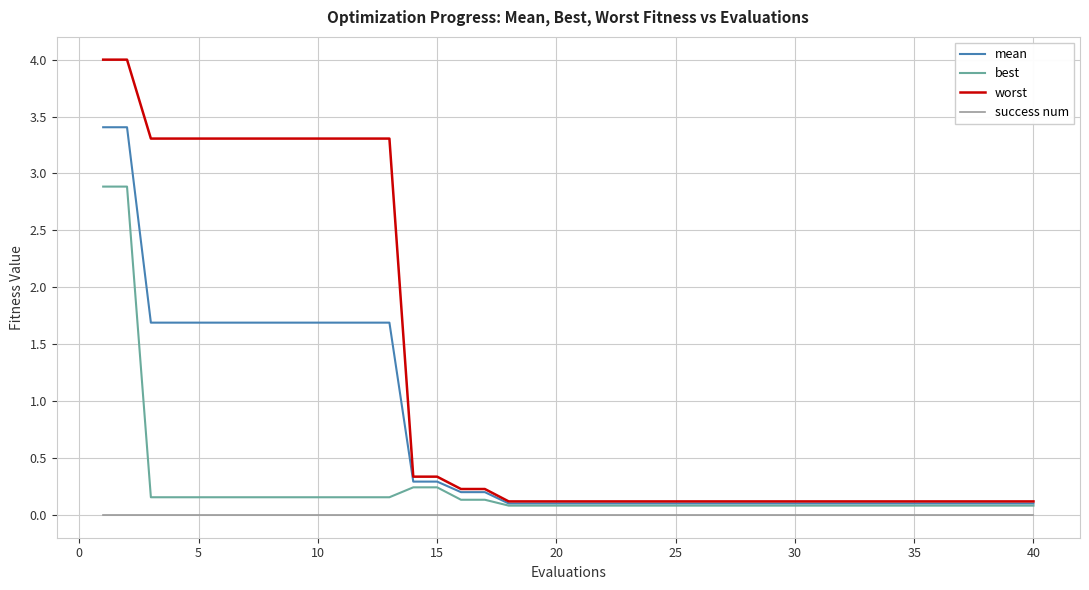

True or false: success num and mean intersect in this chart.

False